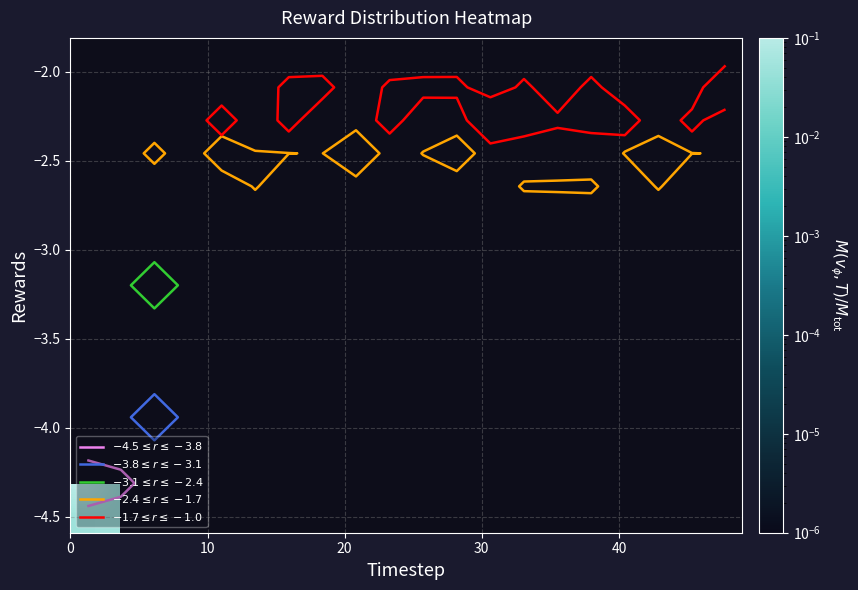

What is the maximum value shown in the chart?

0.1